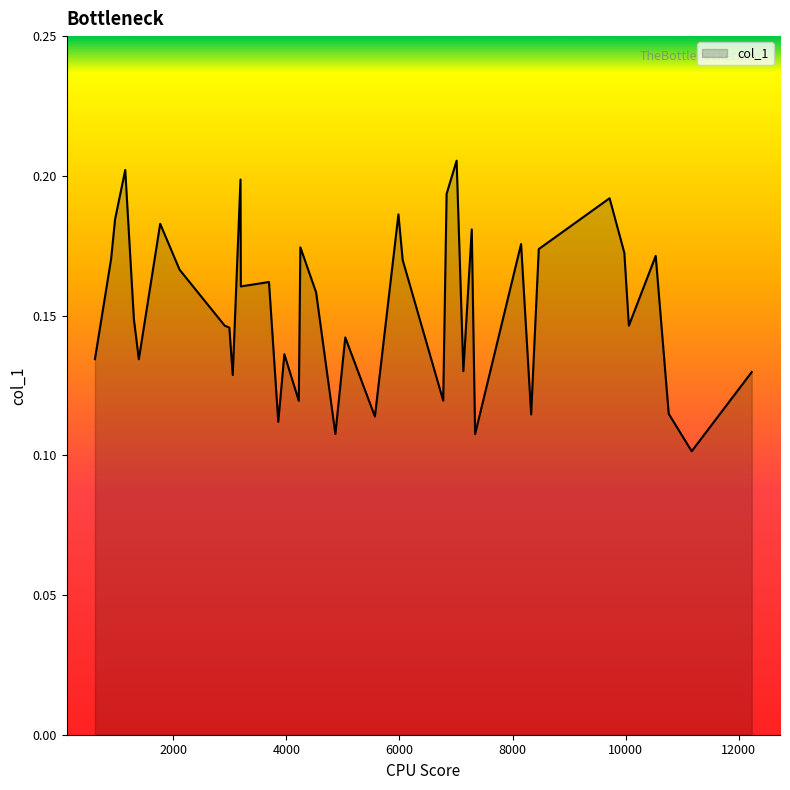

What is the maximum value shown in the chart?

0.2